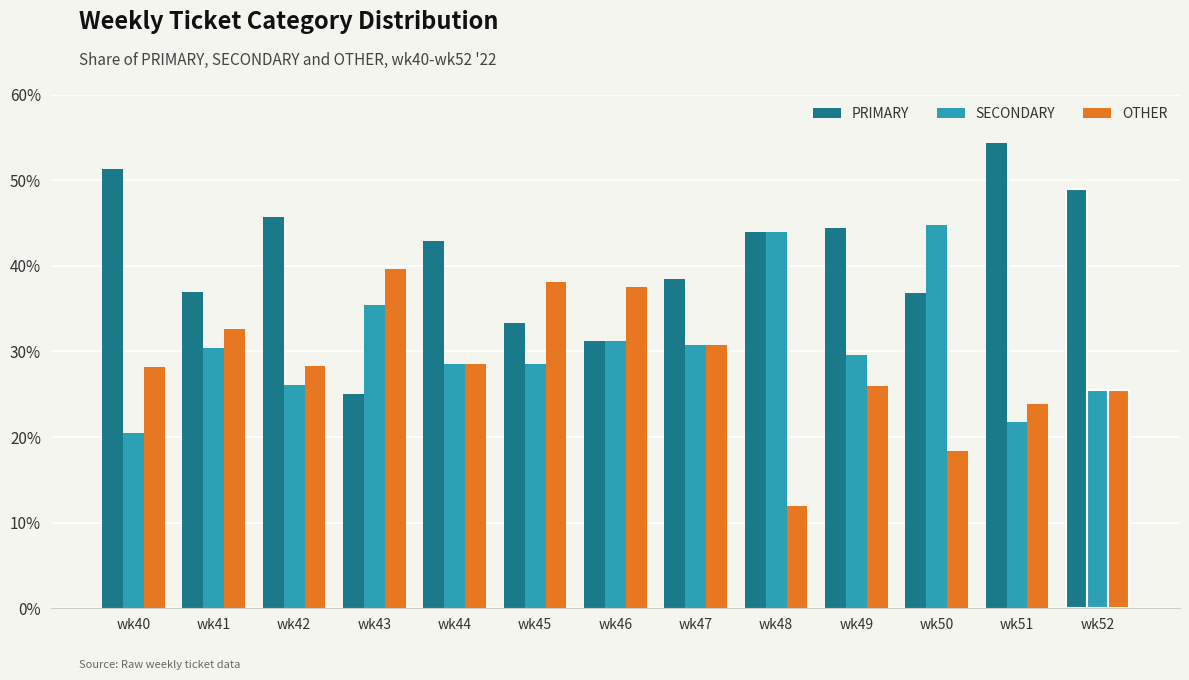

List the series in order of their peak value, highest first.

PRIMARY, SECONDARY, OTHER